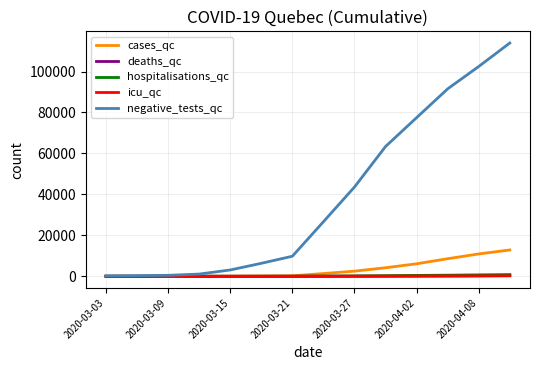

Which series has the largest total across all categories?

negative_tests_qc